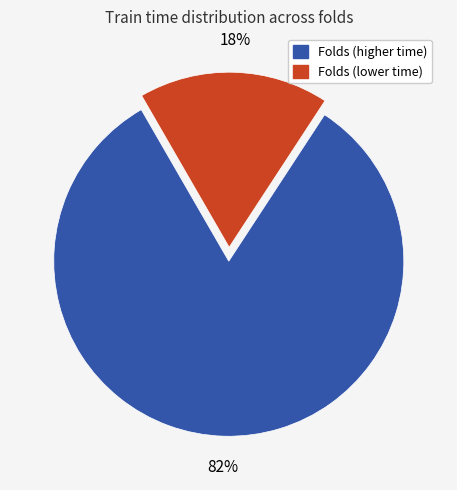

Is there a majority slice in this chart?

Yes